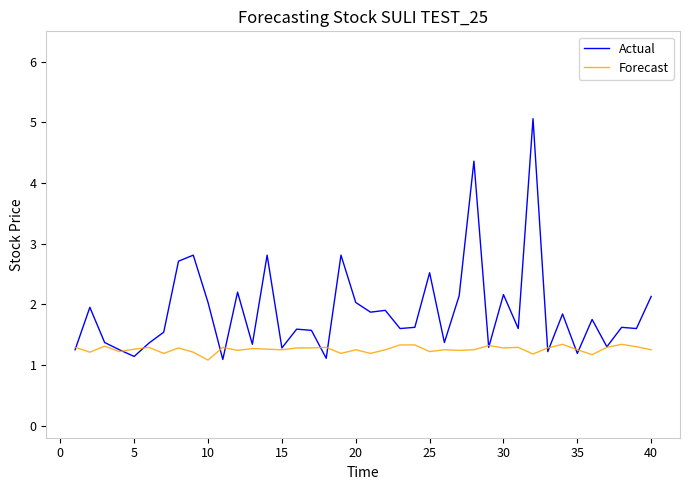

What is the difference between the maximum and minimum values in the Forecast series?

0.3